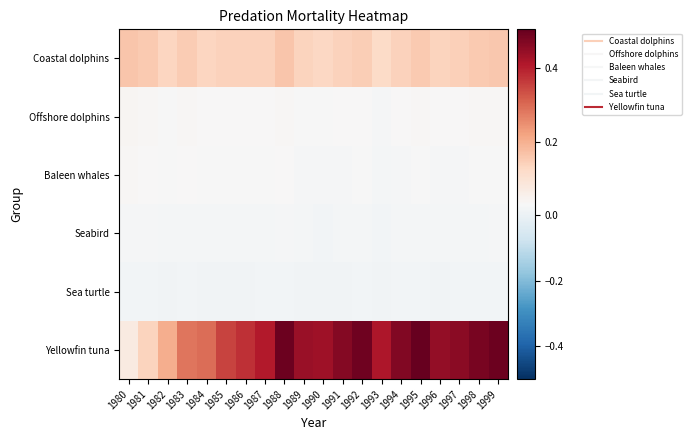

What is the difference between the highest and lowest values at 1999?

0.5